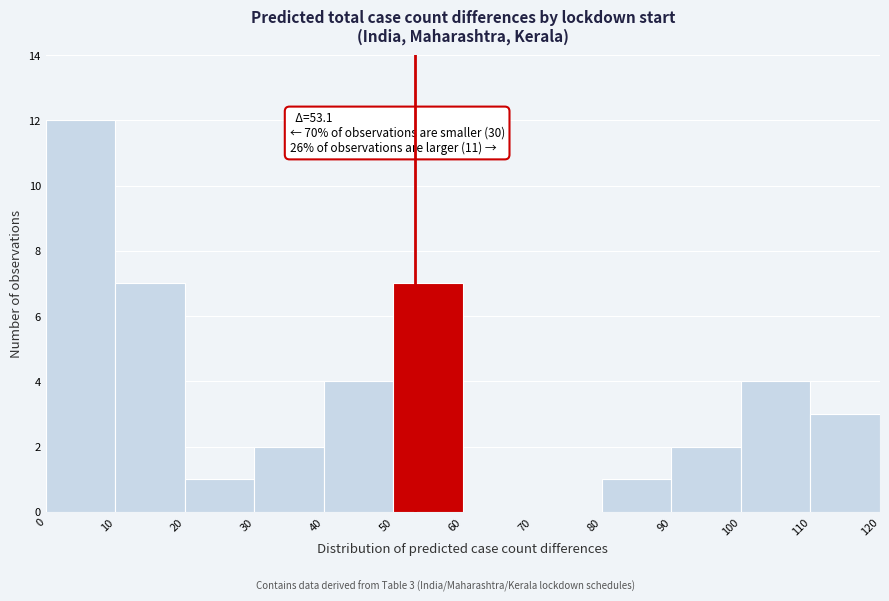

Over which range of the x-axis is the bar tallest?

0 to 10